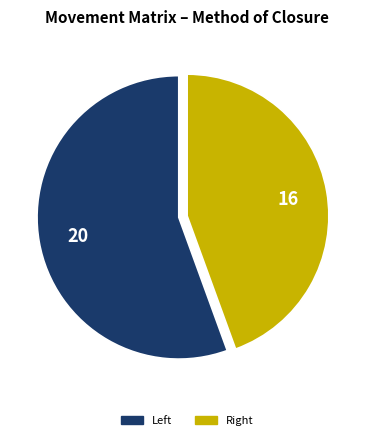

Does any single category account for the majority?

Yes